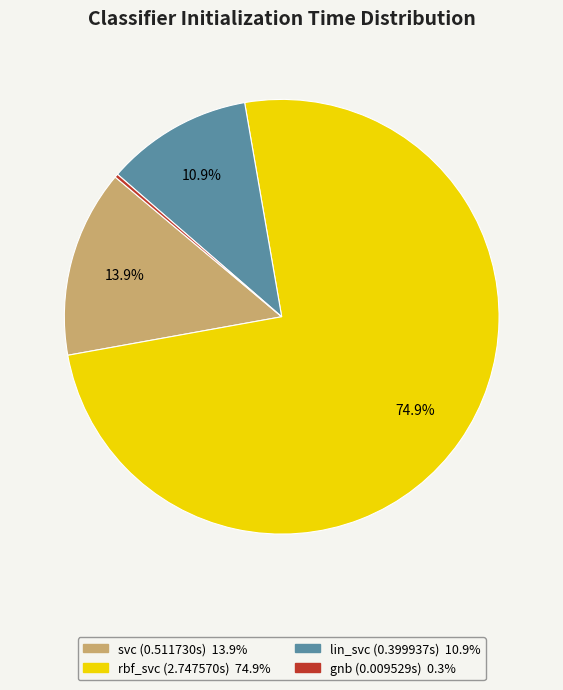

What is the largest slice in the pie chart?

rbf_svc